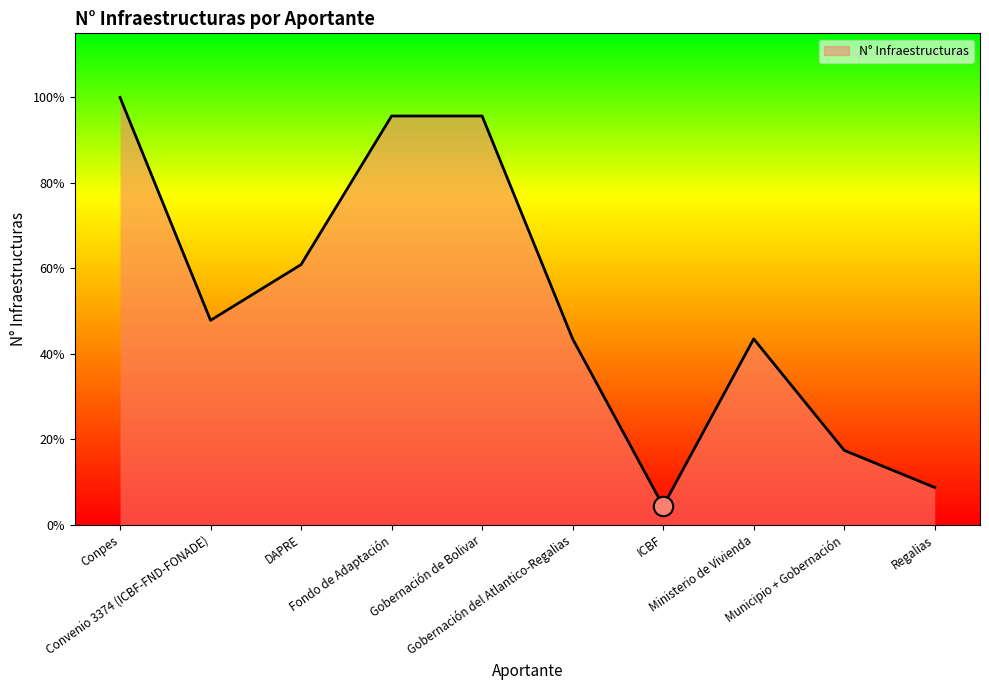

Does the chart display data point markers on the line(s)?

No